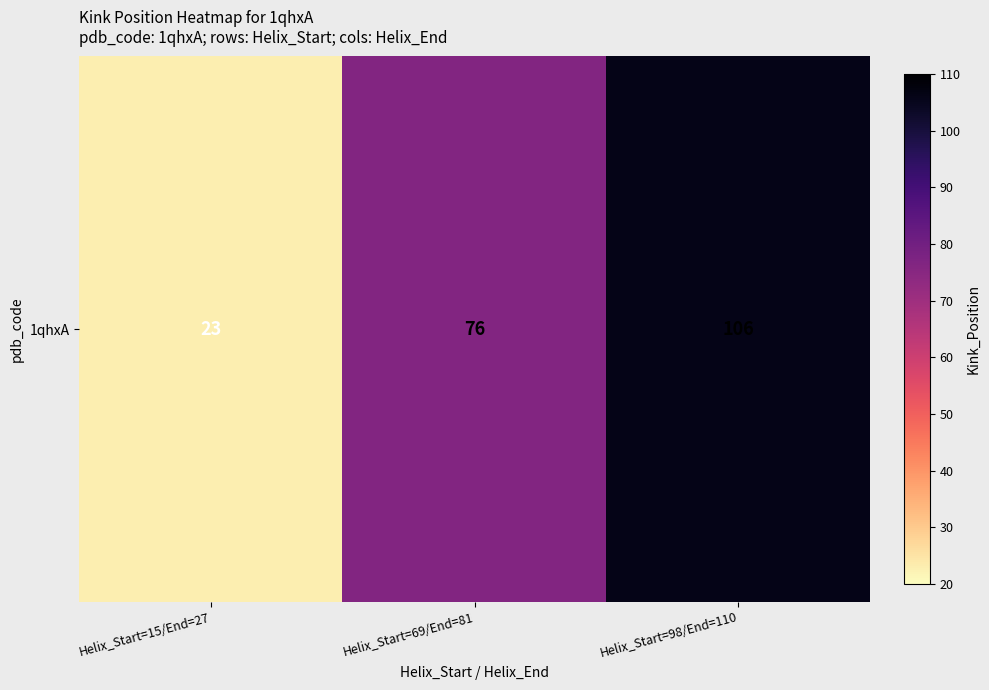

Count the number of data series in this chart.

1